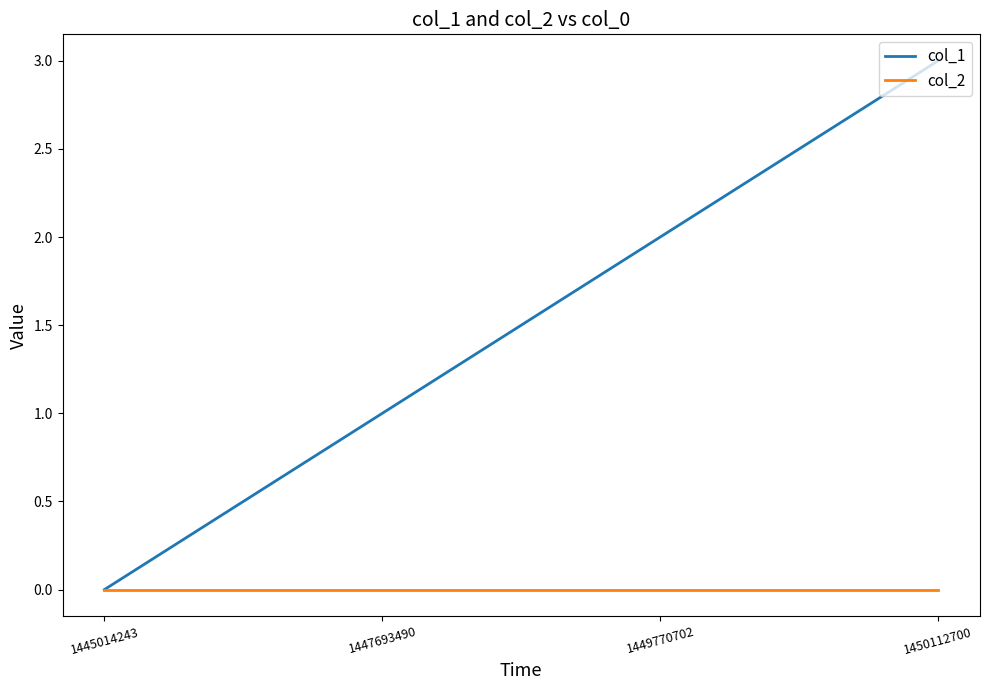

What is the average value of the col_1 series?

2